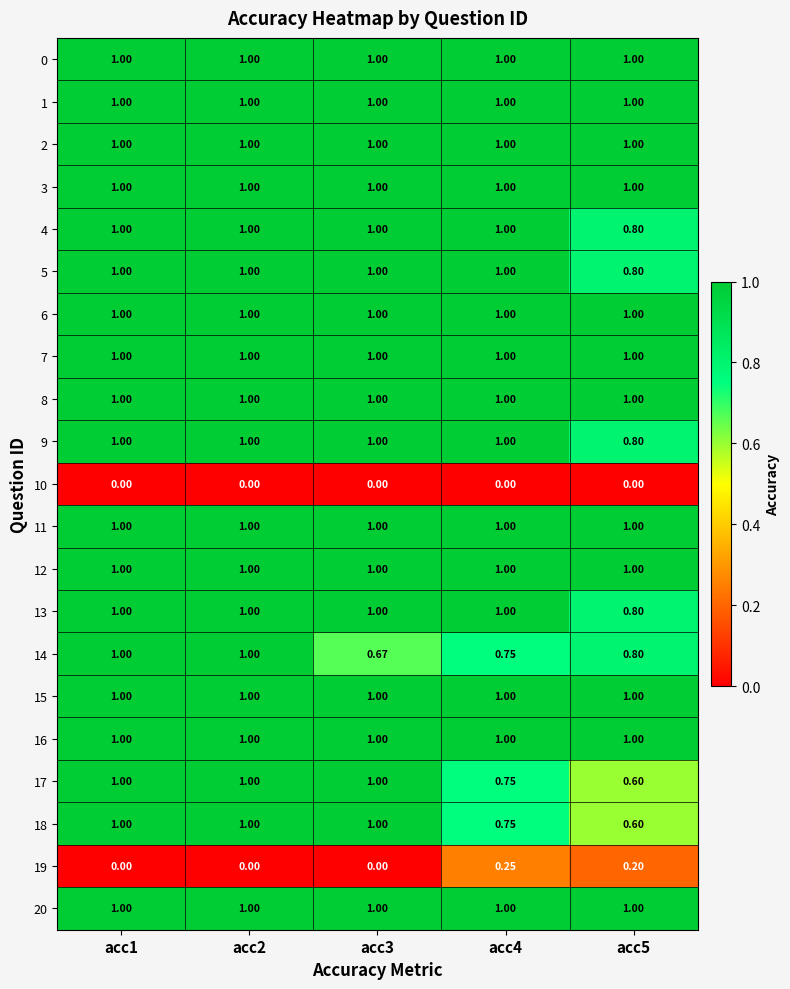

How many series are shown in this chart?

21